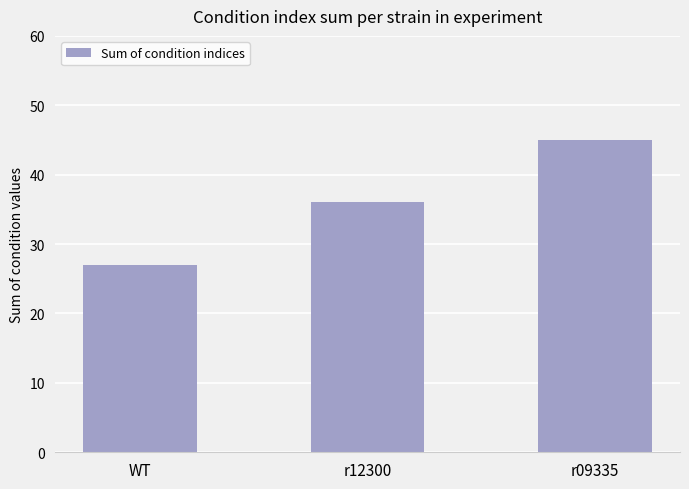

What is the change in value from WT to r09335?

+18